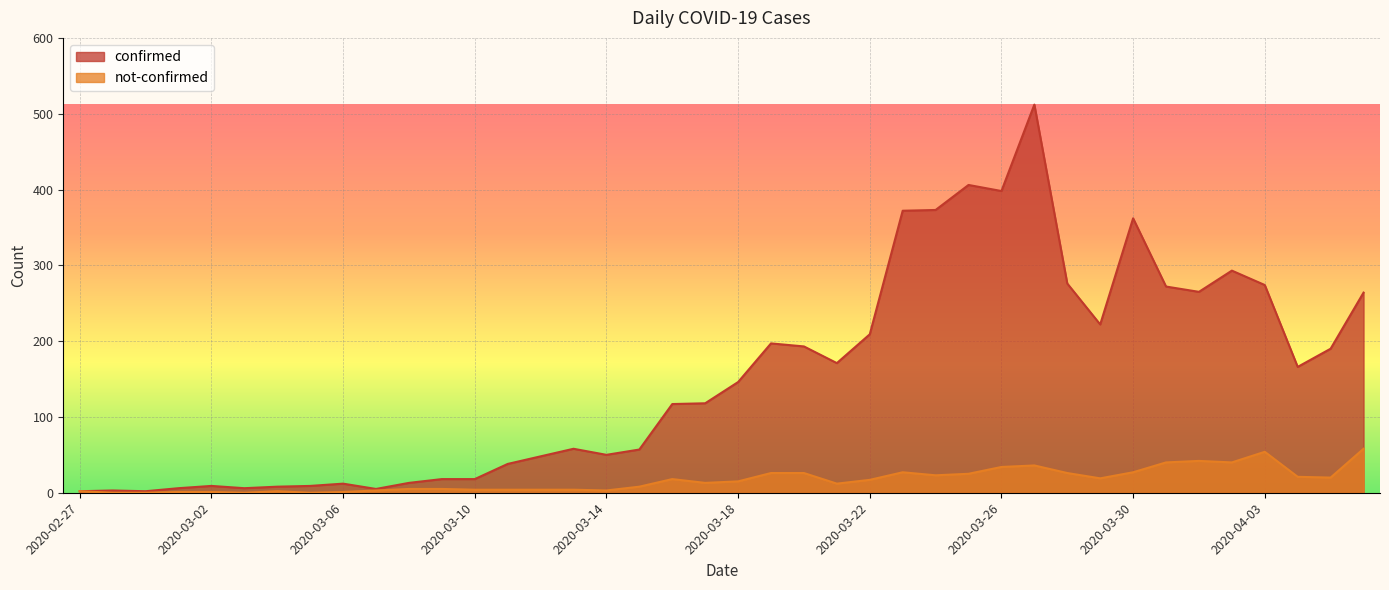

What are all the series names shown in the legend?

confirmed, not-confirmed